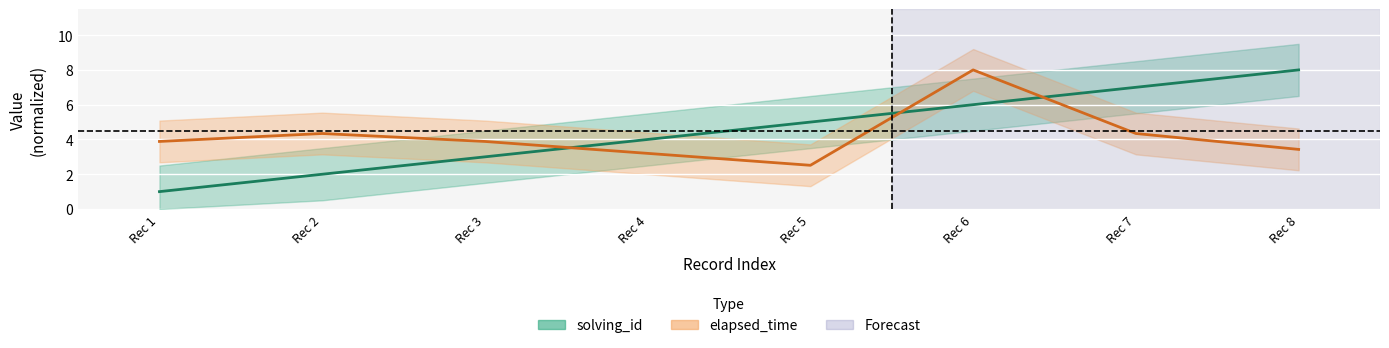

Count the number of data series in this chart.

2